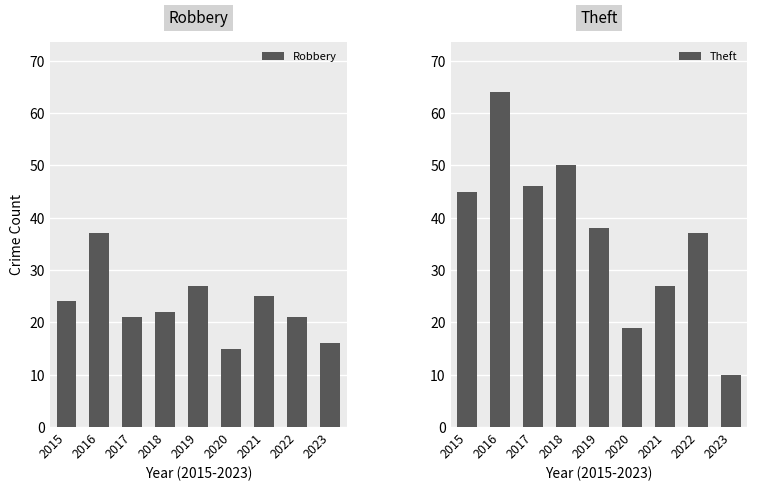

Which series has the widest spread of values?

Theft